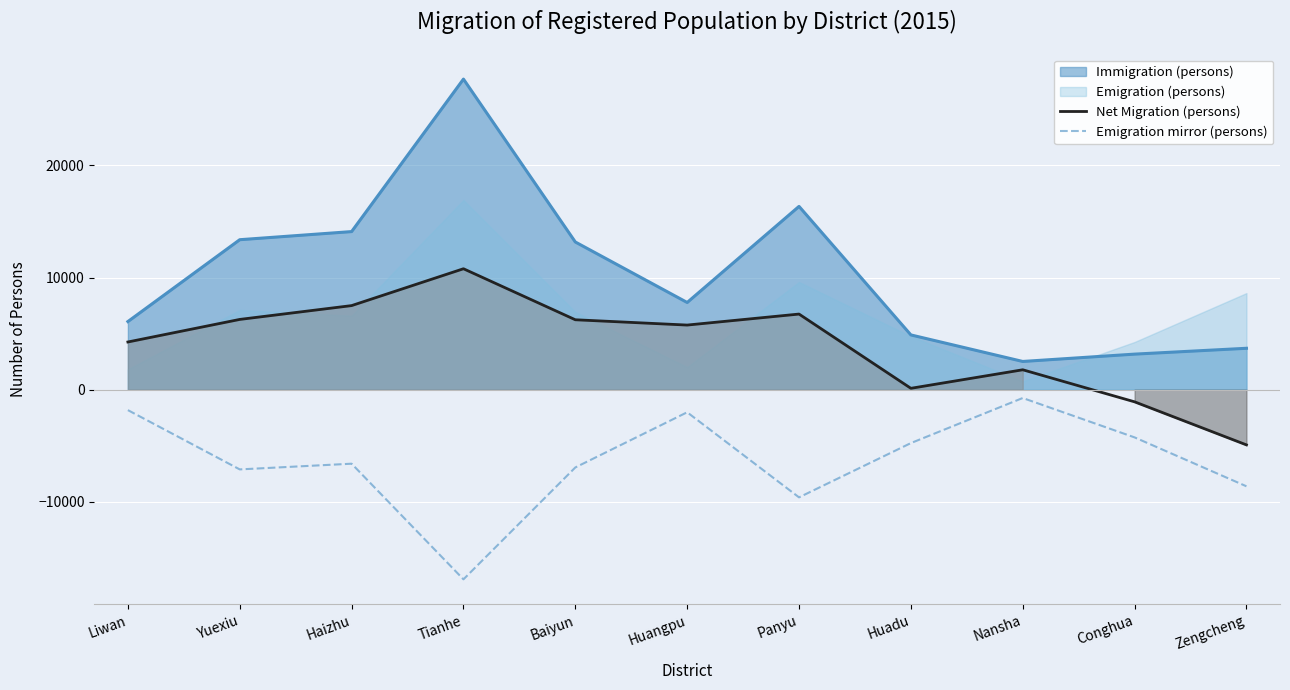

True or false: Emigration mirror (persons) and Immigration (persons) cross at least once.

False